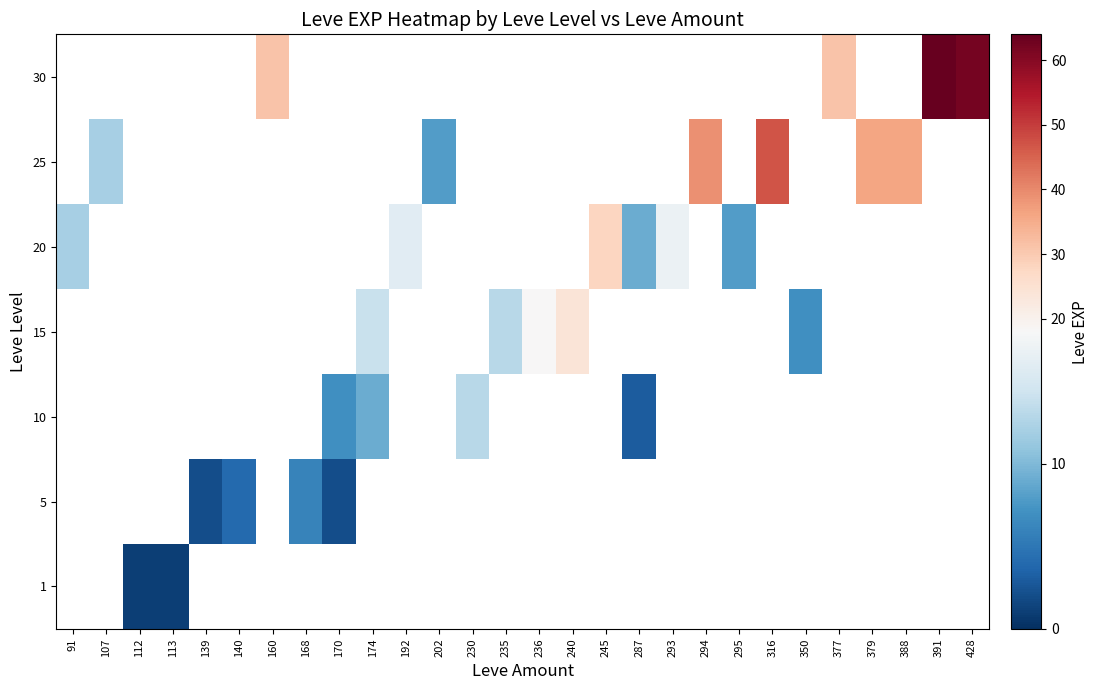

Is it true that 25 equals 39.0 at 294?

True